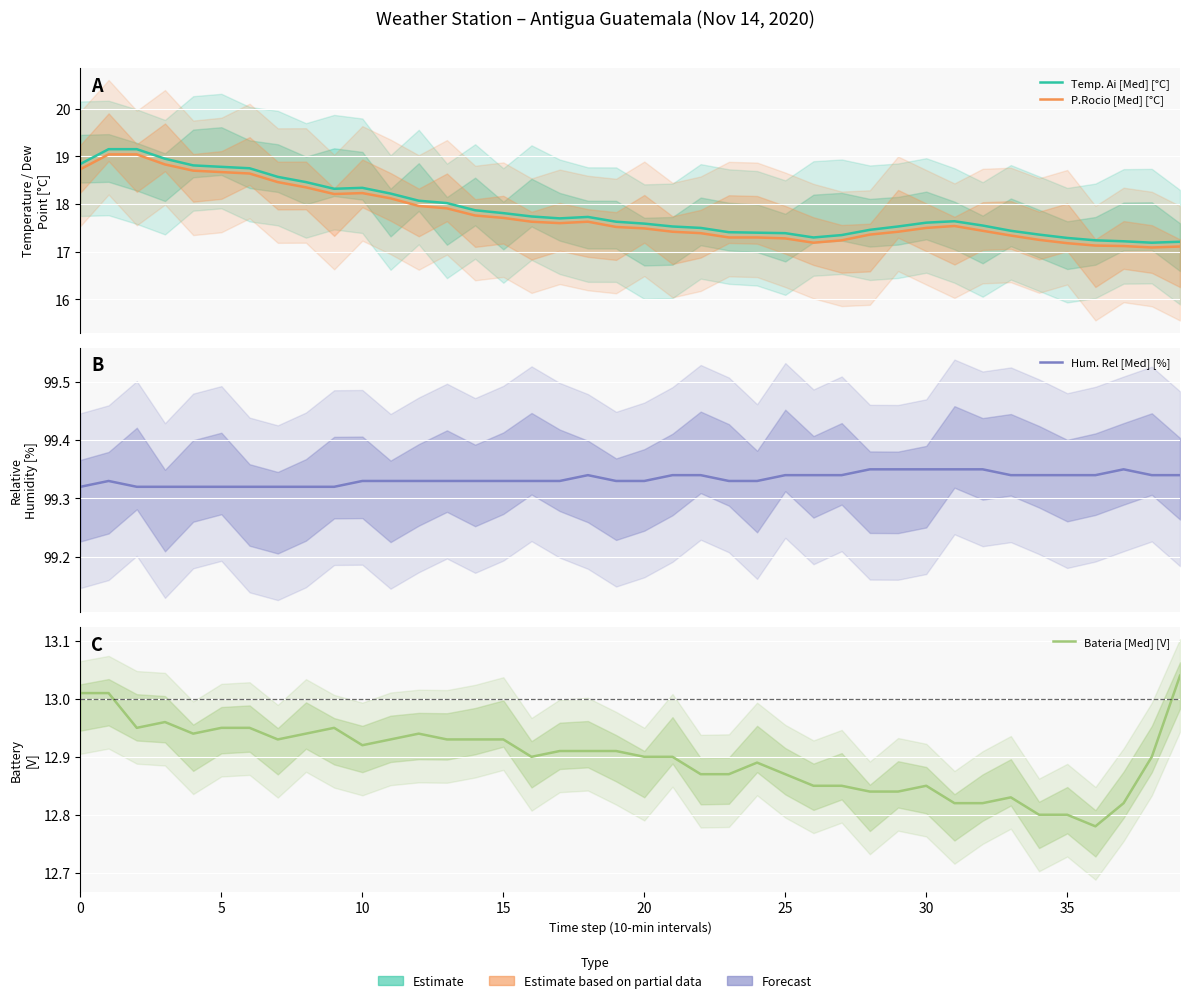

Which series has the widest spread of values?

Temp. Ai [Med] [°C]